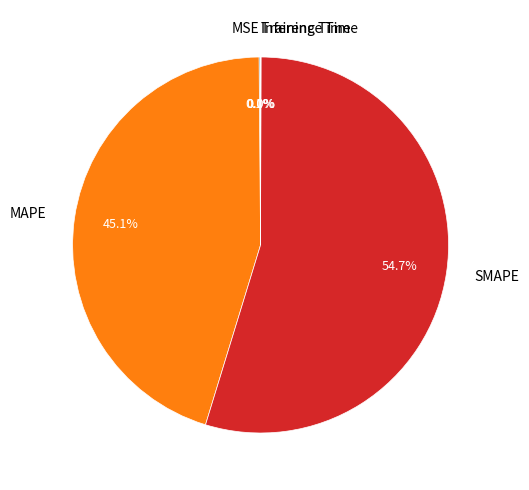

Which slice is the largest?

SMAPE